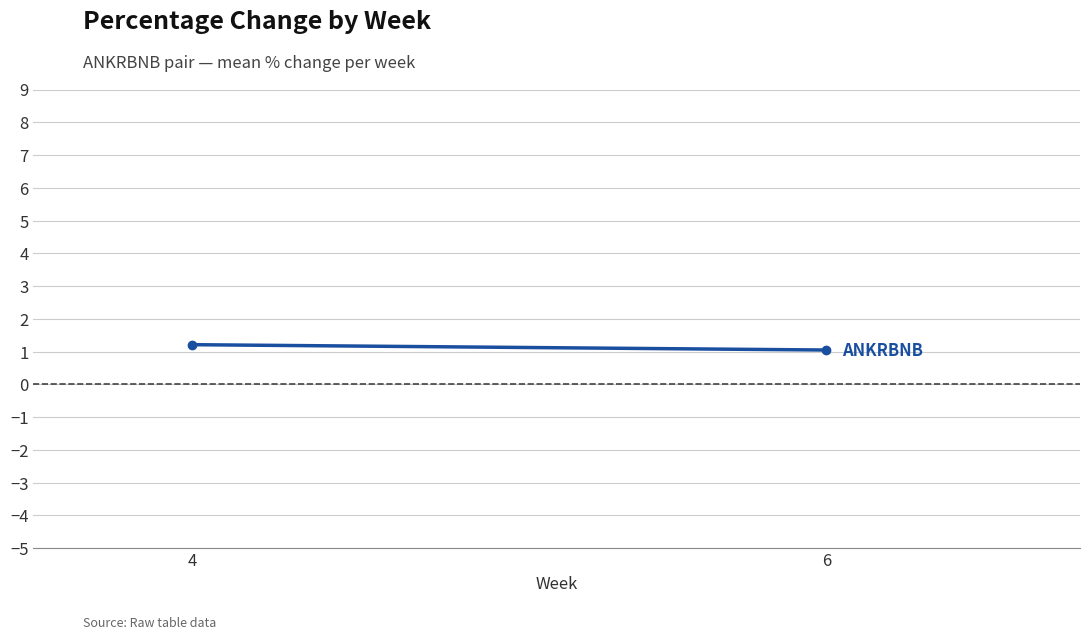

Reading left to right, extract all data points from this chart.

4=1.2	6=1.0